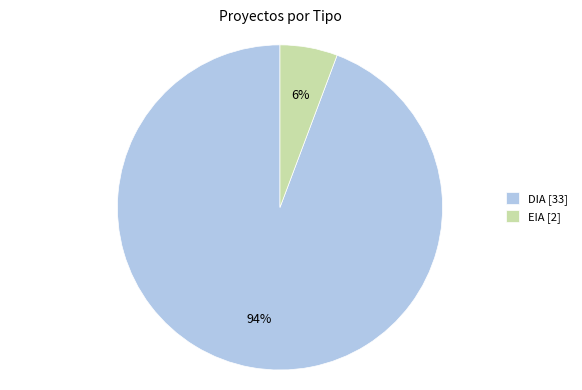

Count the number of slices in the pie.

2